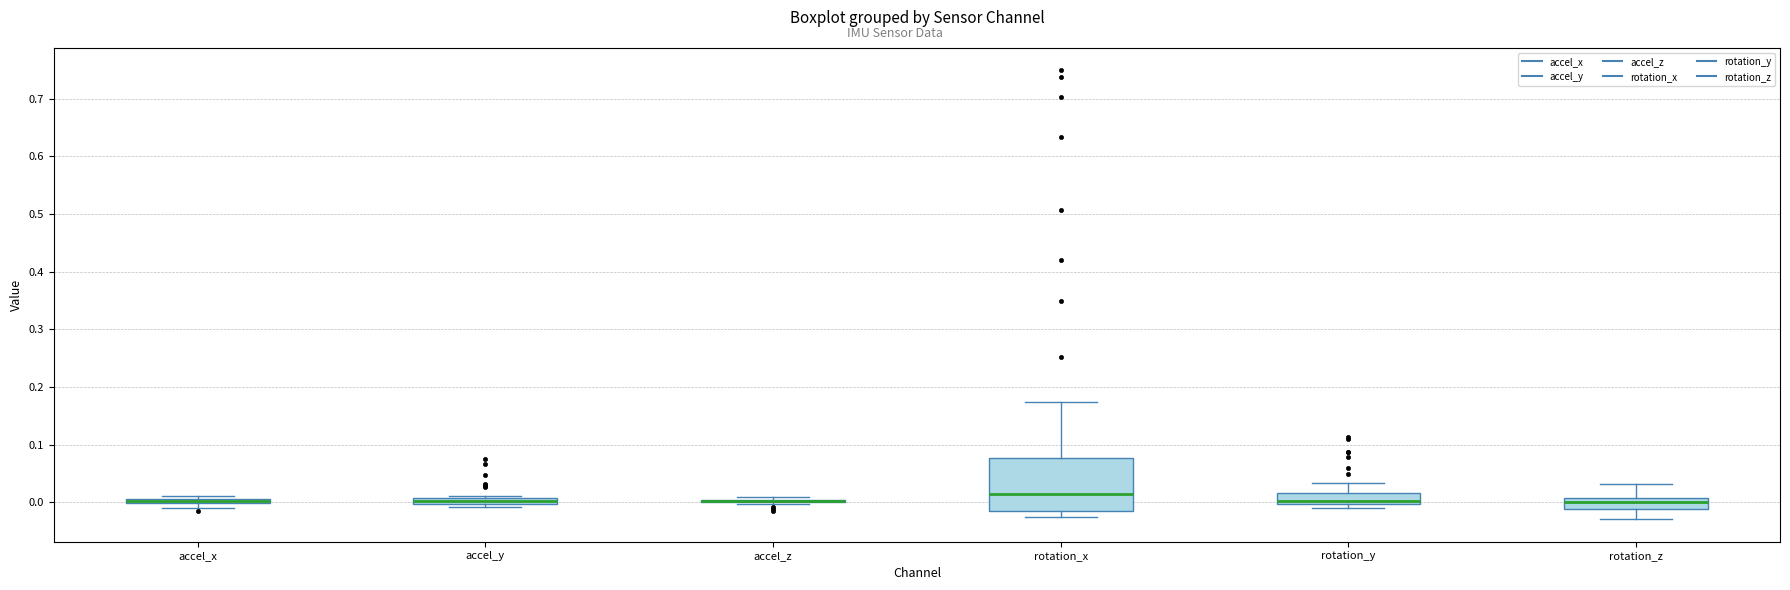

Where is the lower edge of the box for accel_y on the y-axis? The values are not printed on the chart, so give them approximately, as read against the axis.

0.00